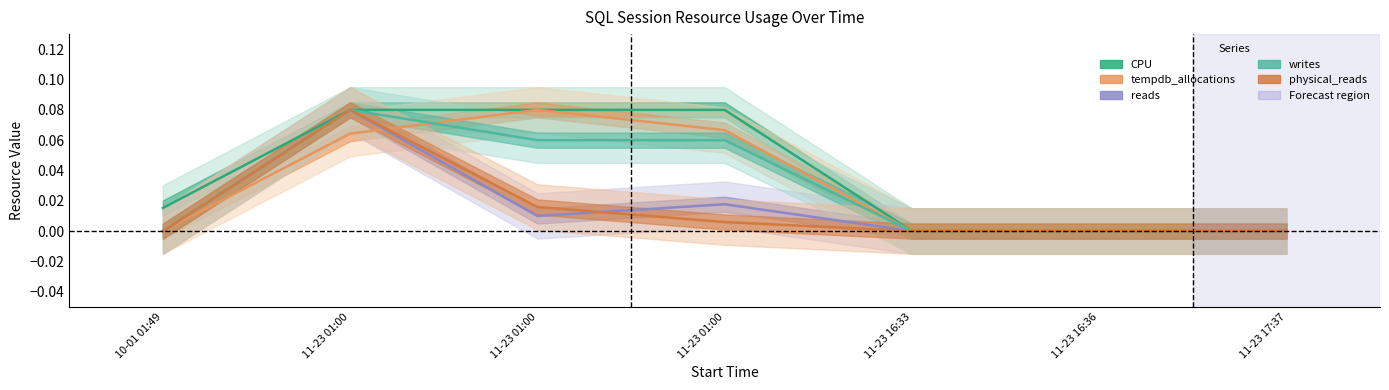

Reading right to left, extract all data points from this chart.

CPU: 11-23 17:37=0.0	11-23 16:36=0.0	11-23 16:33=0.0	11-23 01:00=0.1	11-23 01:00=0.1	11-23 01:00=0.1	10-01 01:49=0.0
tempdb_allocations: 11-23 17:37=0.0	11-23 16:36=0.0	11-23 16:33=0.0	11-23 01:00=0.1	11-23 01:00=0.1	11-23 01:00=0.1	10-01 01:49=0.0
reads: 11-23 17:37=0.0	11-23 16:36=0.0	11-23 16:33=0.0	11-23 01:00=0.0	11-23 01:00=0.0	11-23 01:00=0.1	10-01 01:49=0.0
writes: 11-23 17:37=0.0	11-23 16:36=0.0	11-23 16:33=0.0	11-23 01:00=0.1	11-23 01:00=0.1	11-23 01:00=0.1	10-01 01:49=0.0
physical_reads: 11-23 17:37=0.0	11-23 16:36=0.0	11-23 16:33=0.0	11-23 01:00=0.0	11-23 01:00=0.0	11-23 01:00=0.1	10-01 01:49=0.0